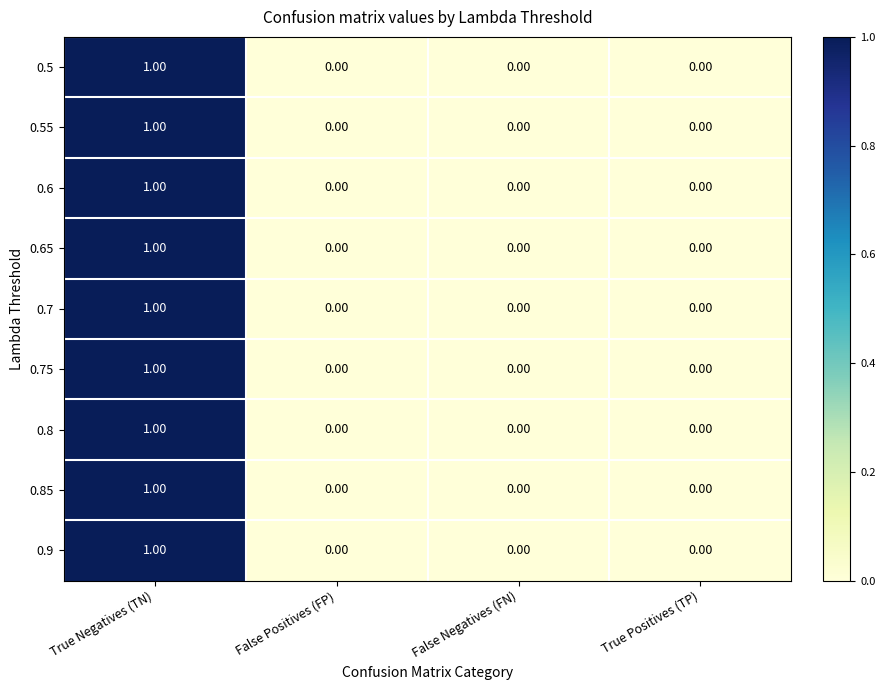

Is the value of 0.7 at True Positives (TP) greater than the value of 0.75 at True Negatives (TN)?

No